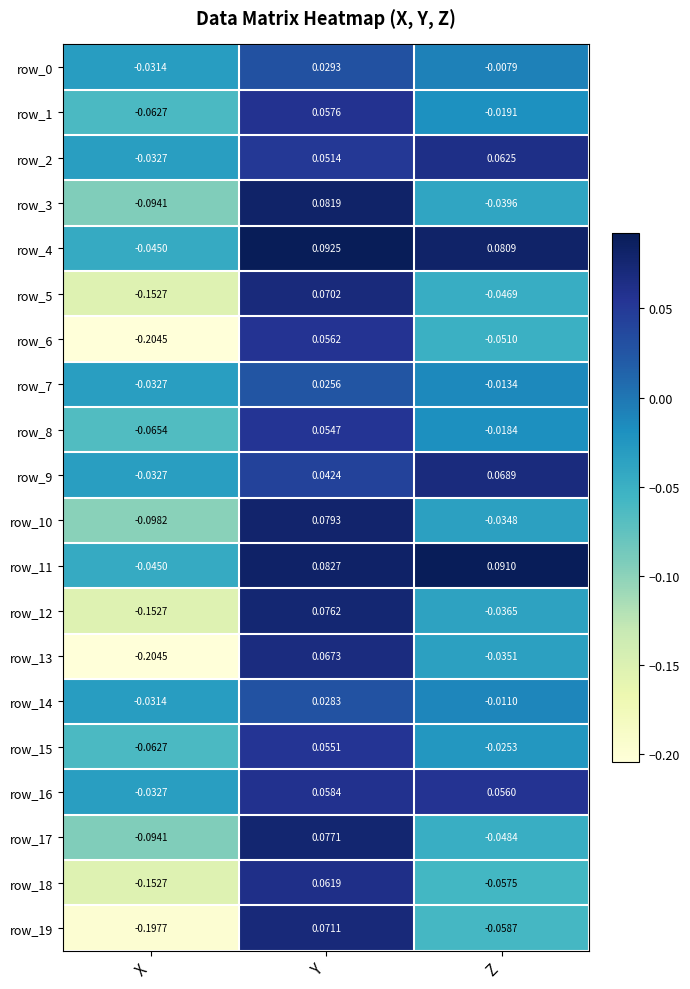

At how many categories does at least one series exceed 0?

2